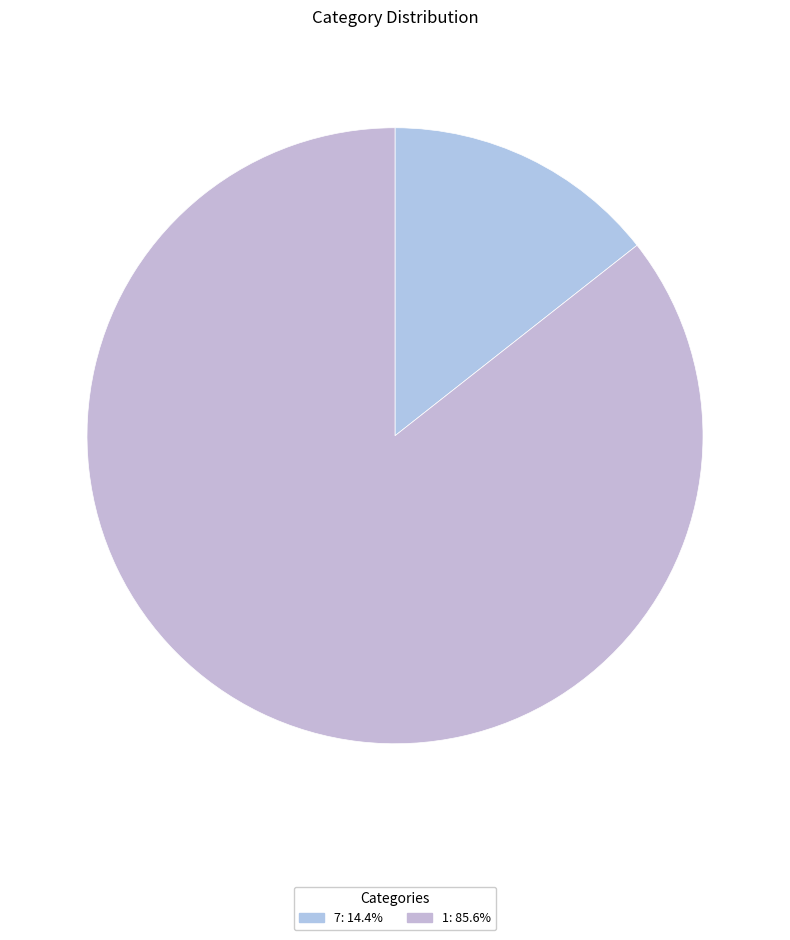

The 7 slice represents 14% of the pie. True or false?

True